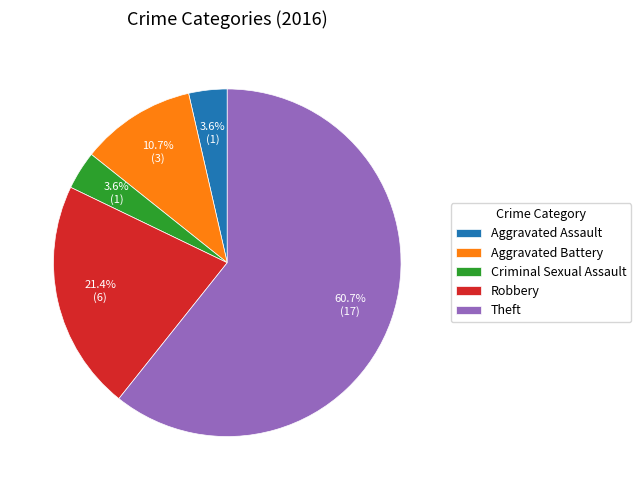

Which has a higher value, Theft or Aggravated Assault?

Theft